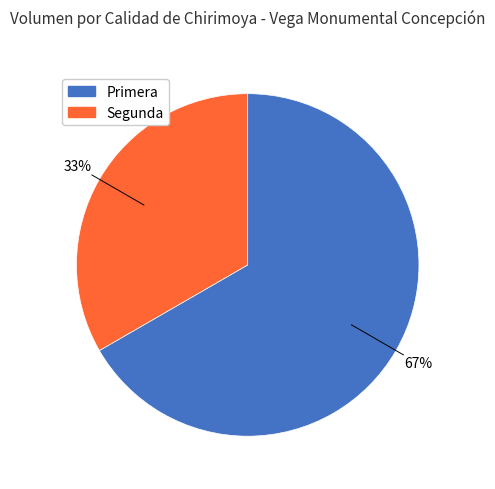

To the nearest percent, what is the combined percentage of Primera and Segunda?

100%